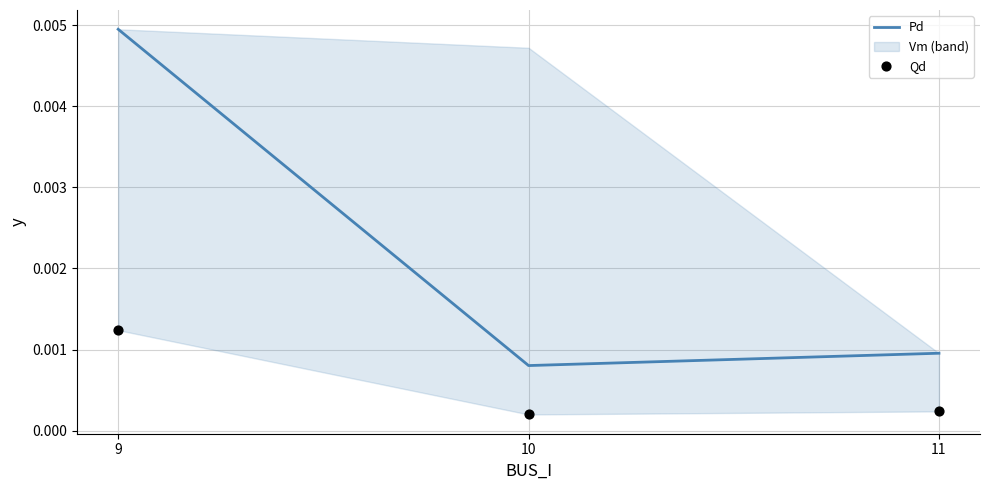

At how many categories does at least one series exceed 0?

3